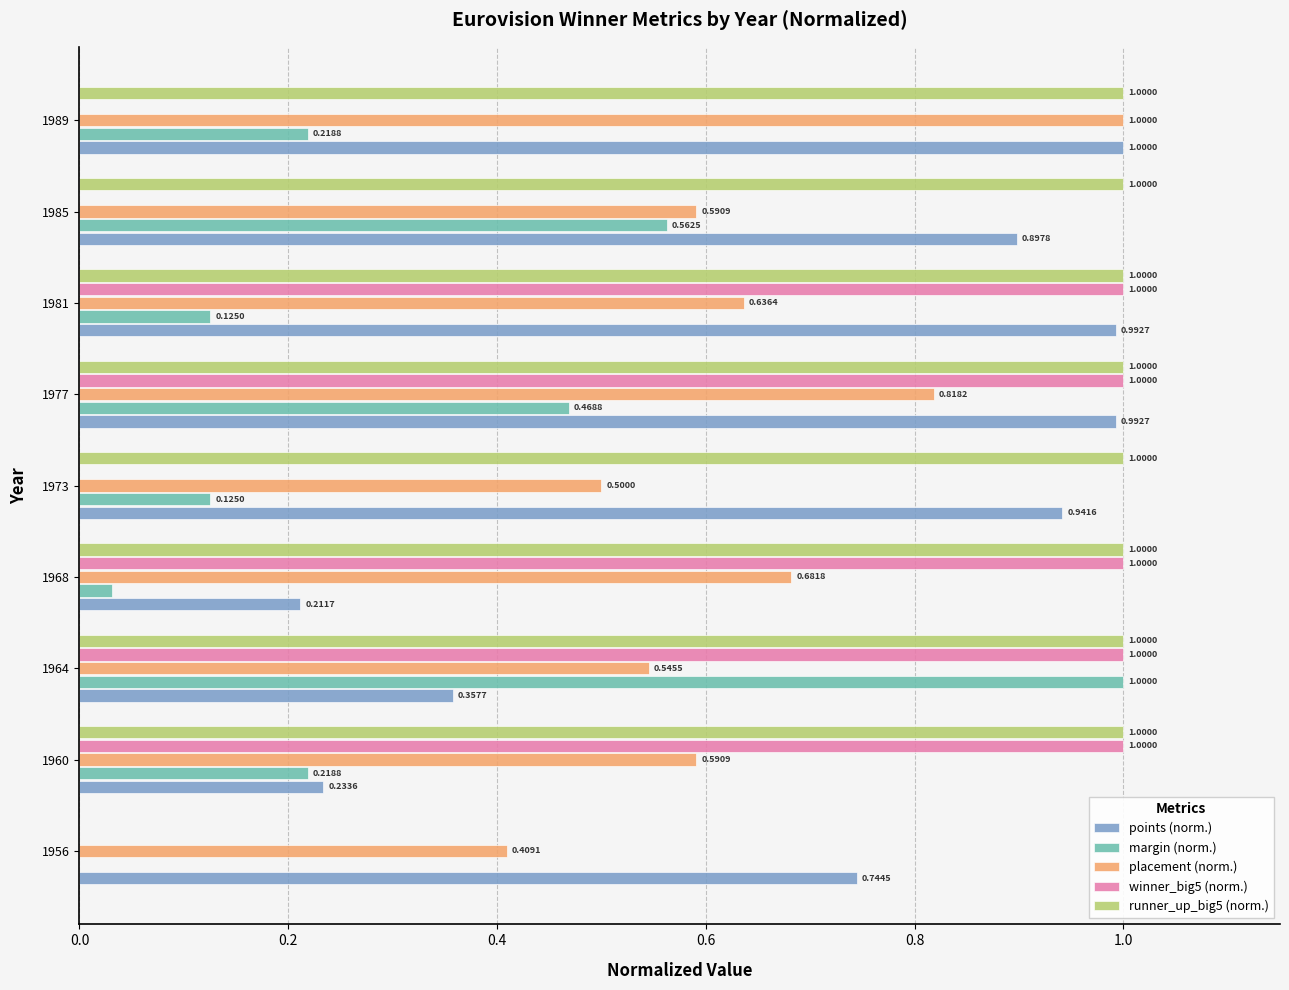

Is the value of placement (norm.) at 1973 greater than the value of runner_up_big5 (norm.) at 1977?

No